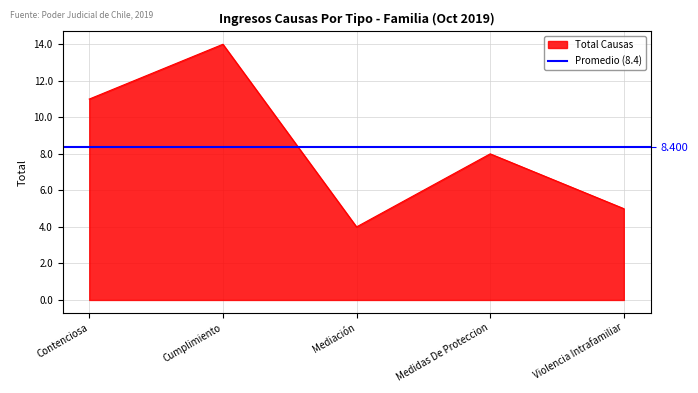

List the labels in order of value, largest first.

Cumplimiento, Contenciosa, Medidas De Proteccion, Violencia Intrafamiliar, Mediación